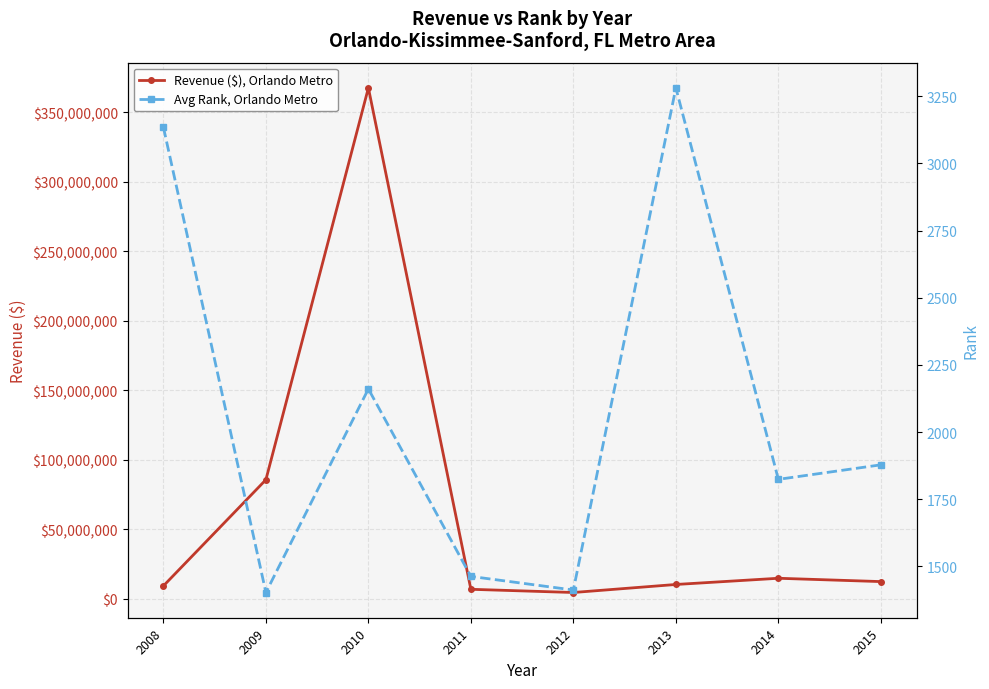

True or false: Revenue ($), Orlando Metro and Avg Rank, Orlando Metro intersect in this chart.

False